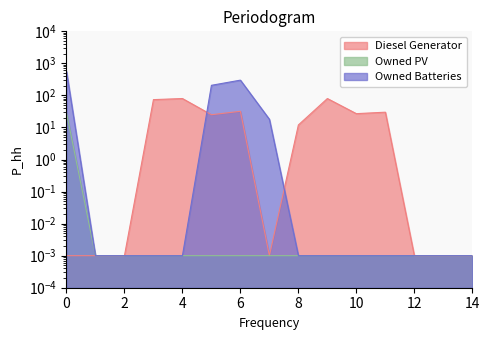

How many interior local peaks does the Diesel Generator series have?

4